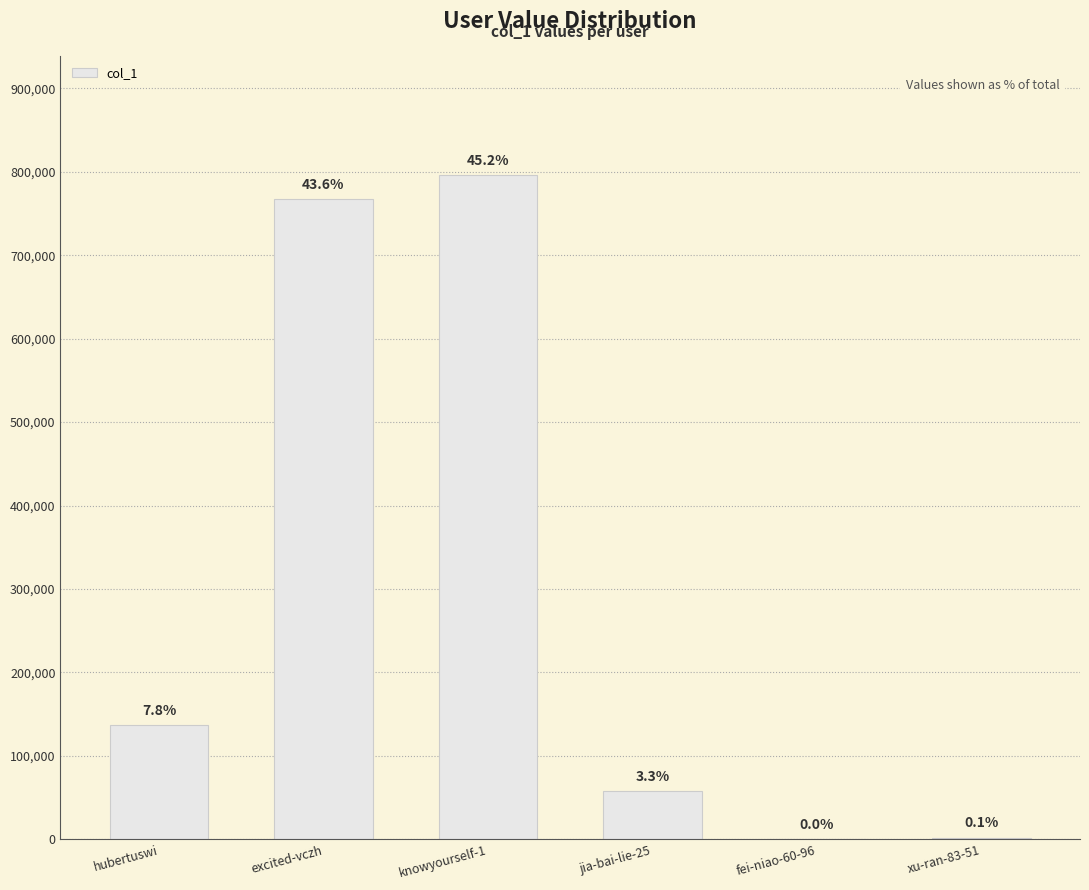

Where is the data nearest to the value 397995?

hubertuswi